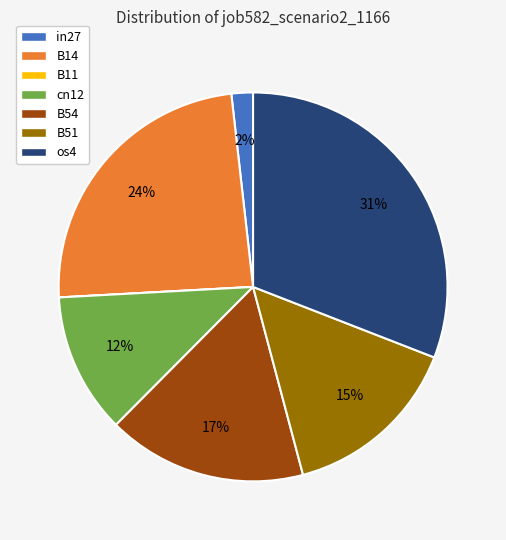

Is it true that cn12 is 1% of the pie?

False